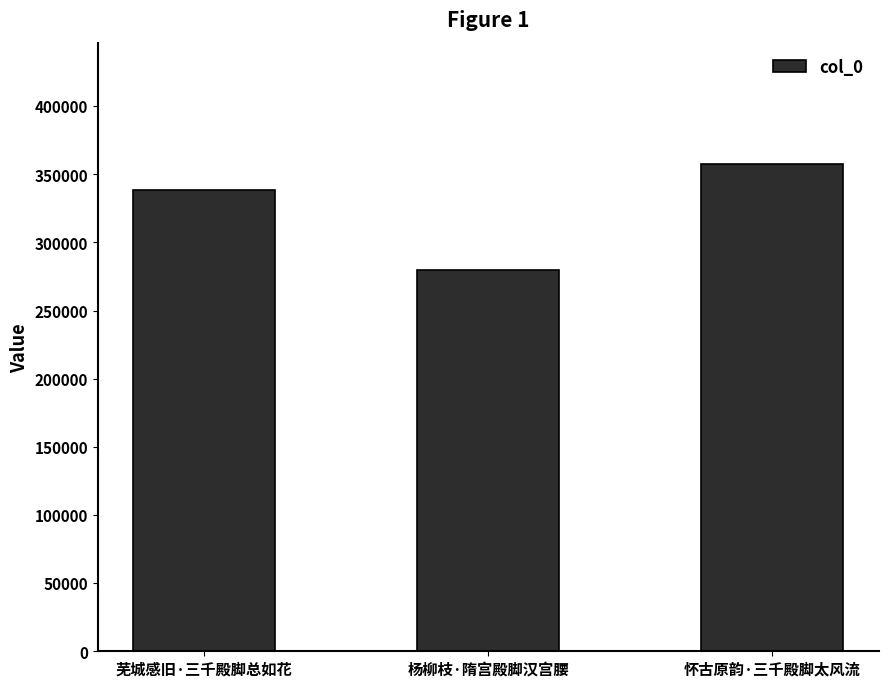

What is the label of the 1st bar from the left?

芜城感旧·三千殿脚总如花